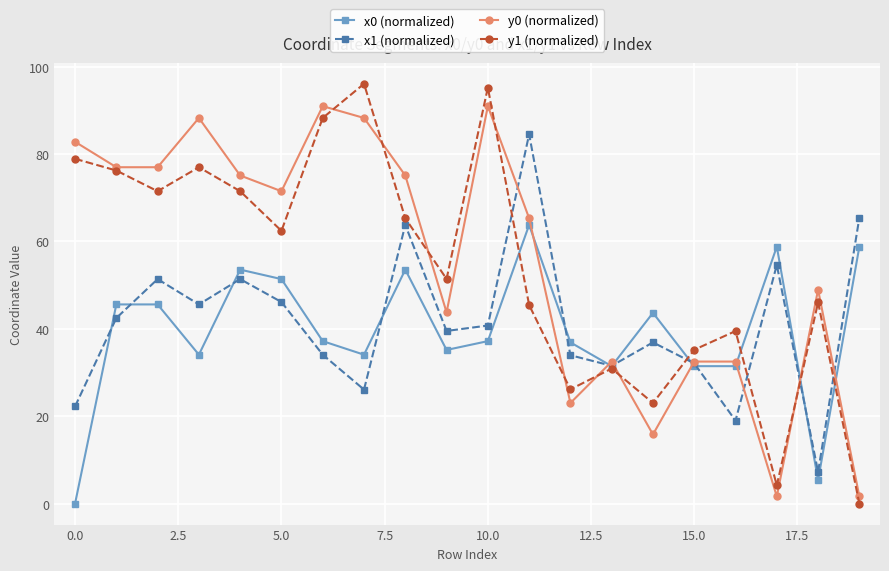

What is the difference between the maximum and second lowest values in the x1 (normalized) series?

65.5